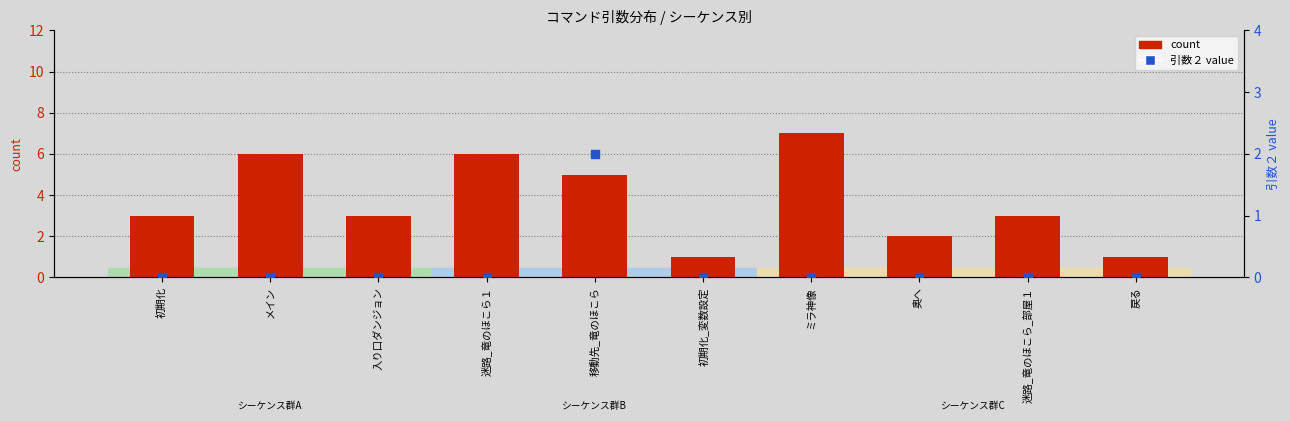

Which series reaches the minimum Y coordinate?

引数２ value within sequence